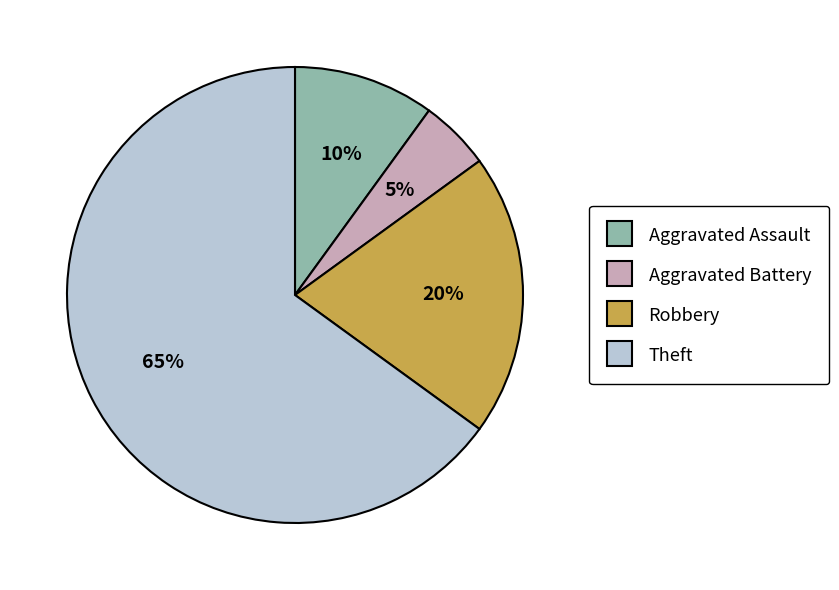

The Aggravated Assault slice represents 10% of the pie. True or false?

True